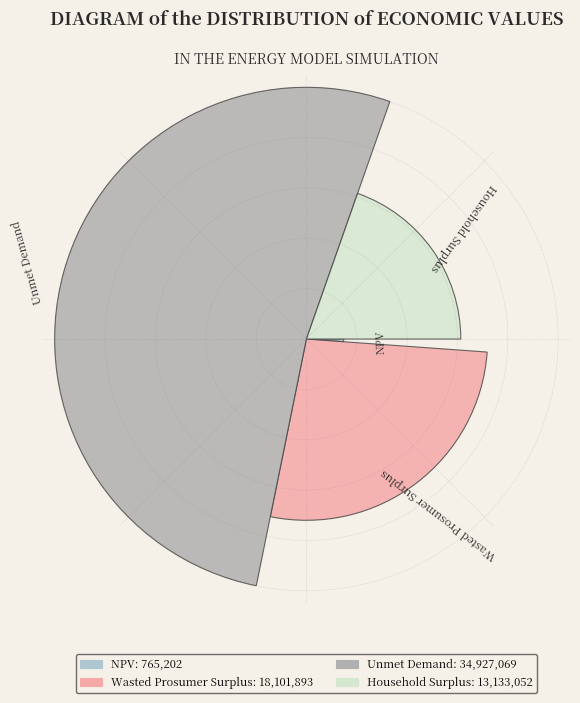

Is NPV the majority of the pie?

No